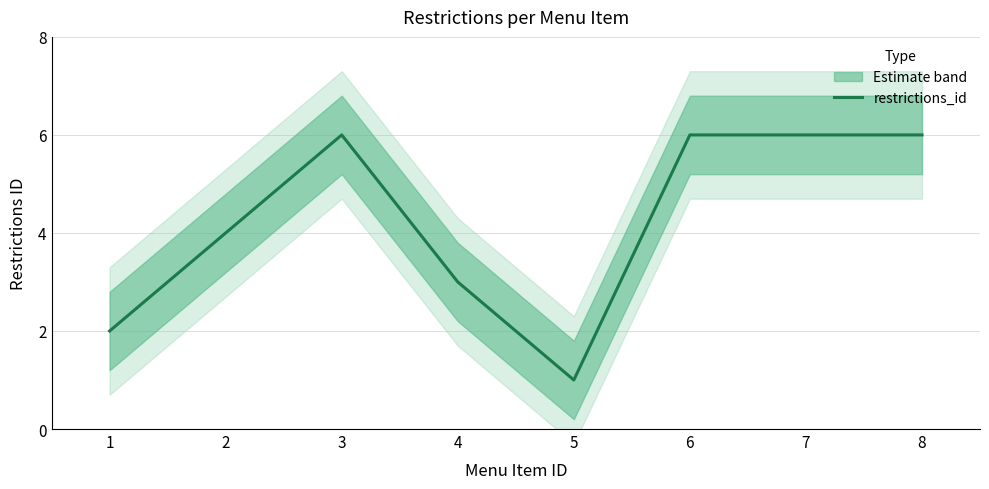

How many values are between 3 and 6?

6